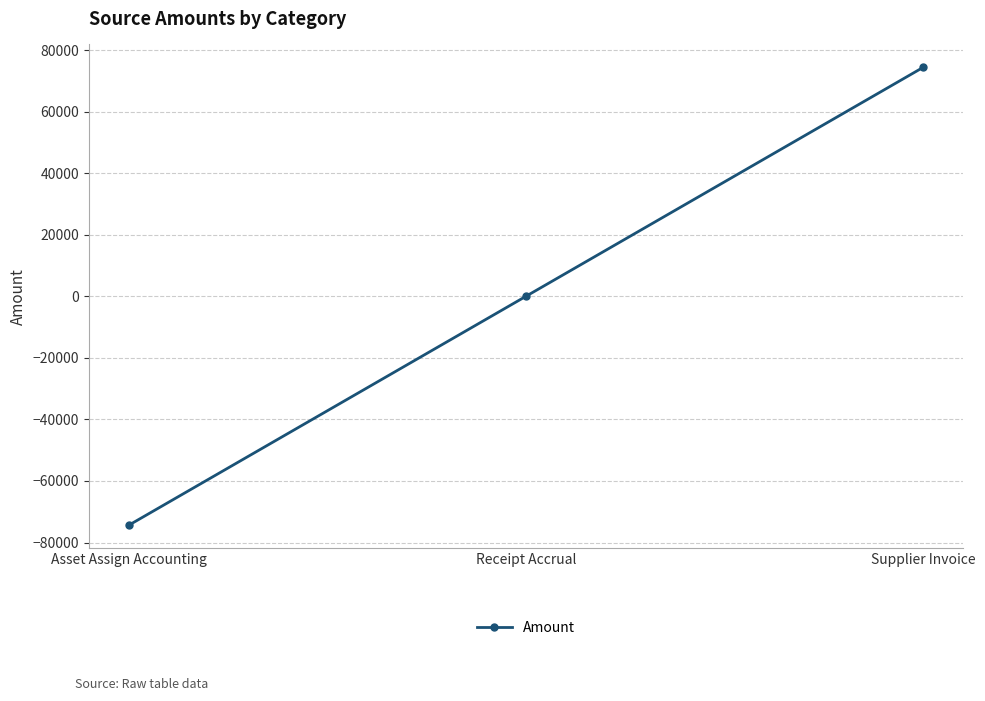

Which category has the lowest value across all series?

Asset Assign Accounting